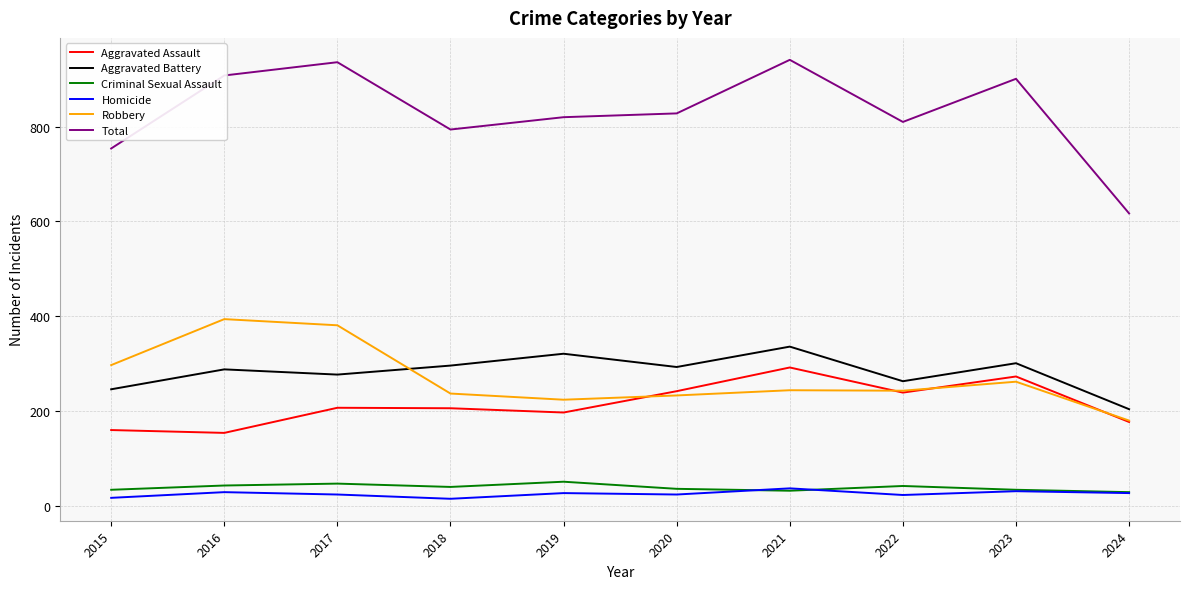

Does the chart display data point markers on the line(s)?

No